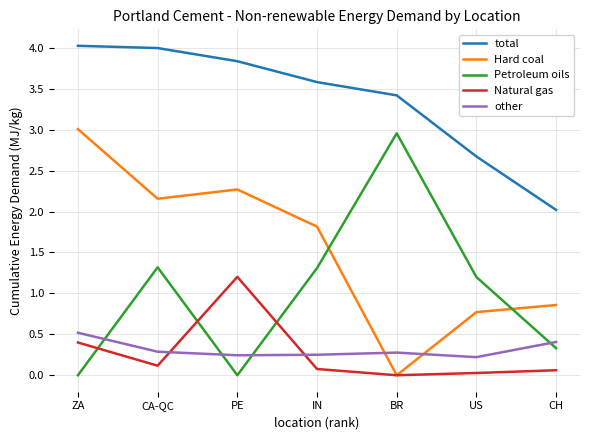

Is the value of Natural gas at CA-QC greater than the value of total at IN?

No